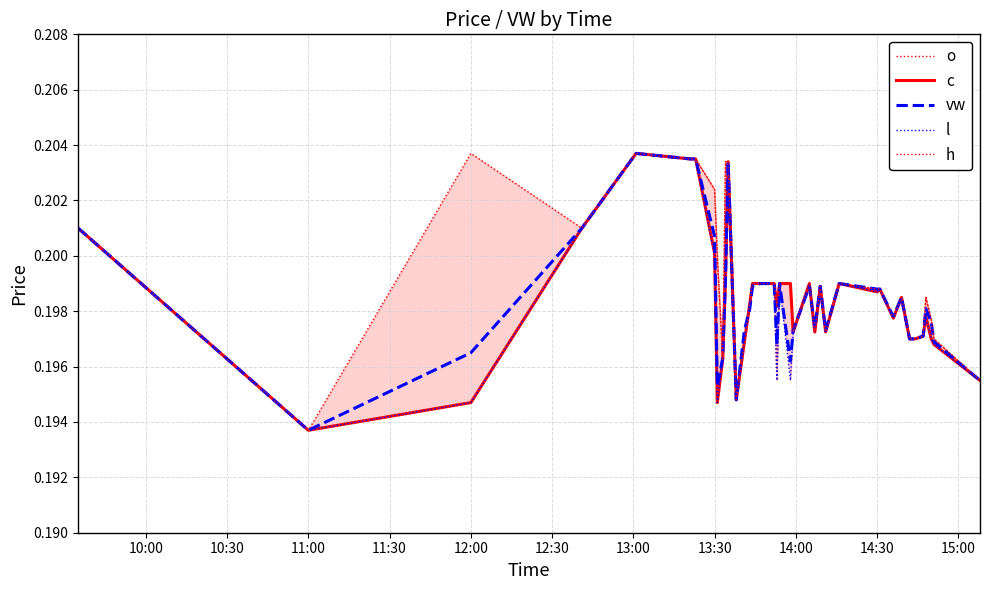

Which series ends up on top after the final intersection of h and vw?

vw